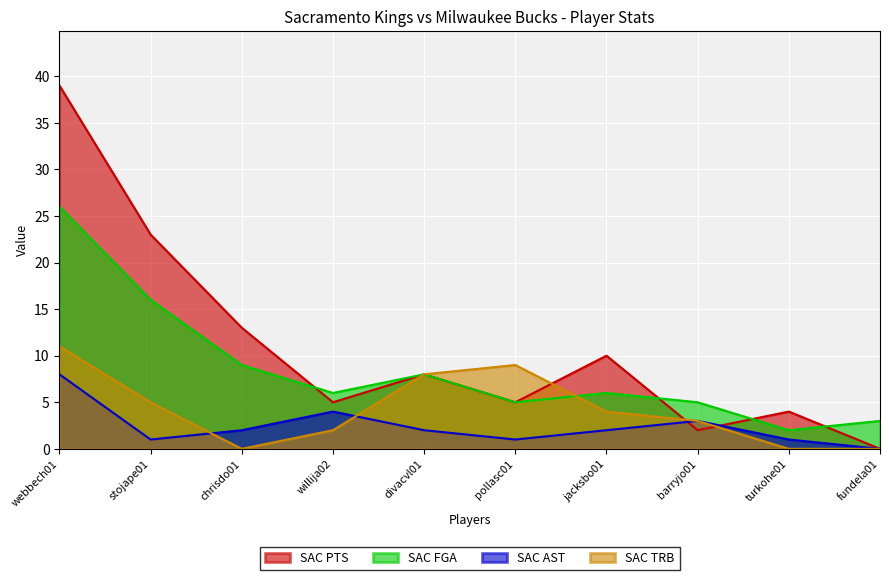

At how many categories does at least one series exceed 21?

2